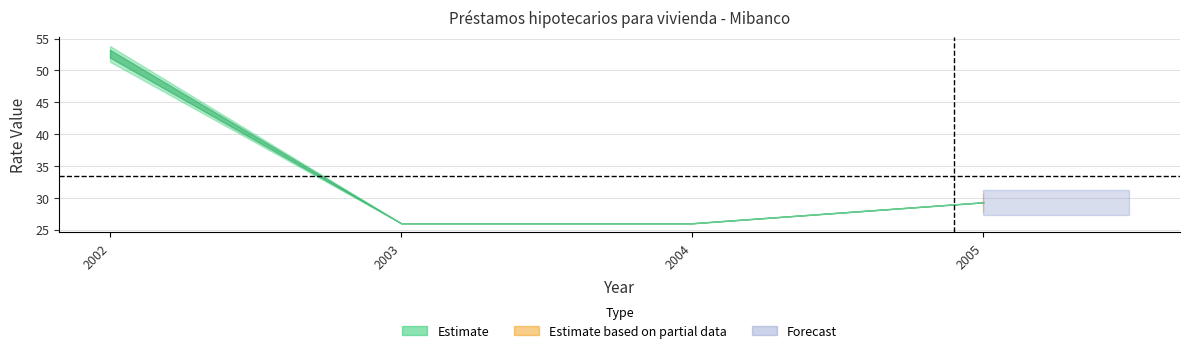

List the labels in order of rate_value_lower value, smallest first.

2003, 2004, 2005, 2002